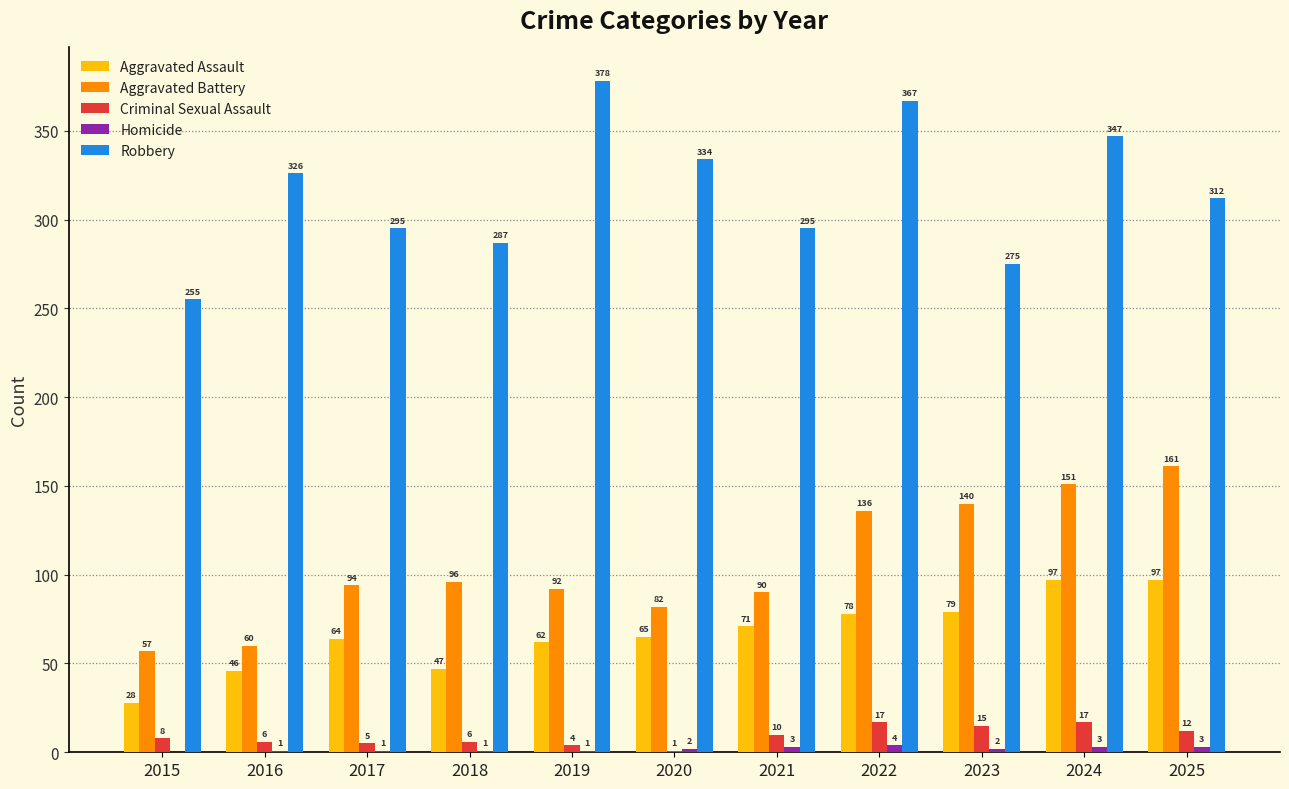

Which label corresponds to the largest value in the chart?

2019